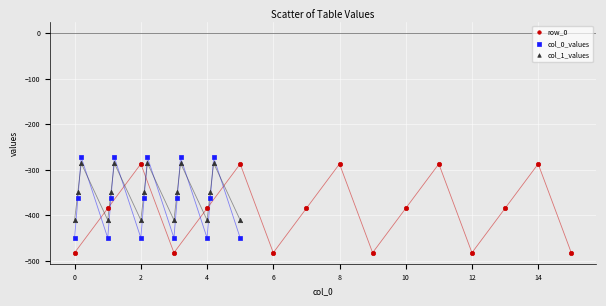

Which series contains the lowest Y value?

row_0